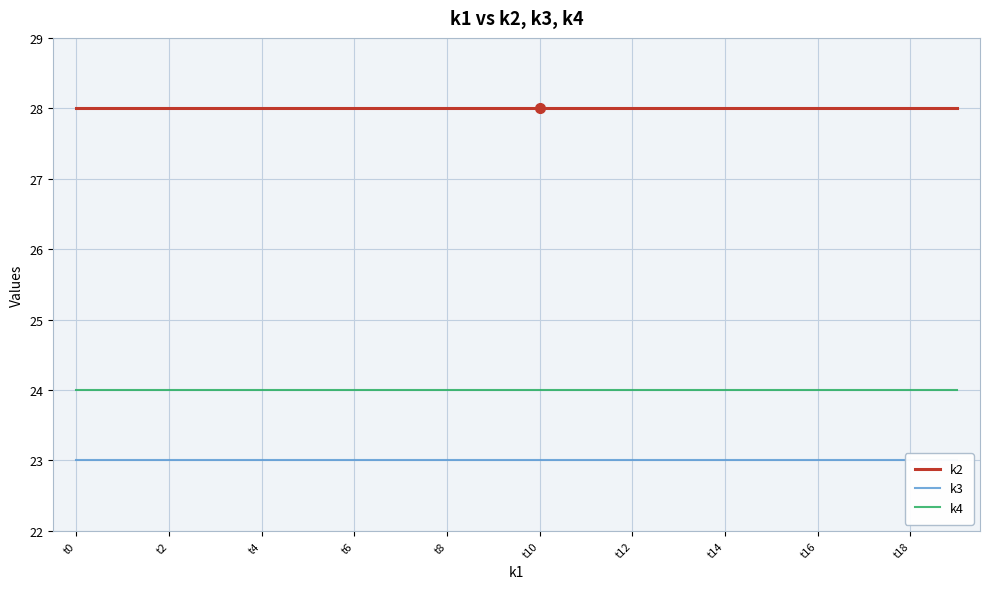

True or false: k3 has a value of 31 at 13.

False